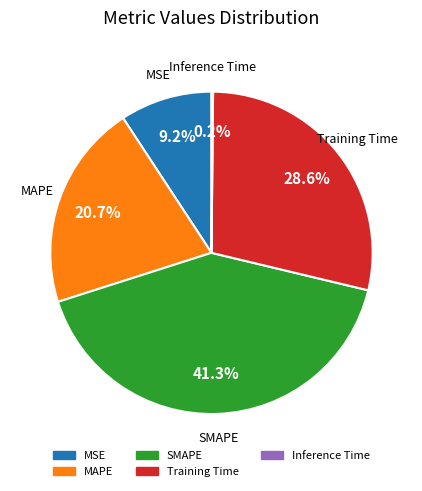

Is it true that MAPE is 21% of the pie?

True